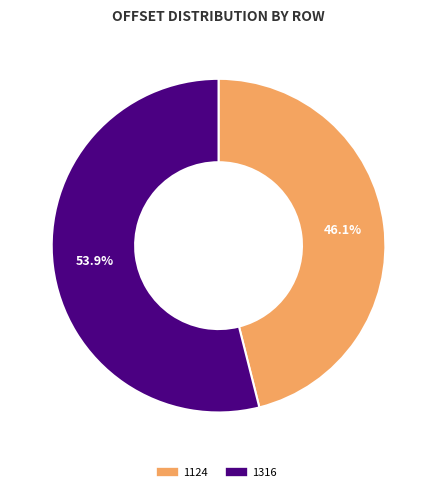

To the nearest percent, what is the average slice percentage?

50%